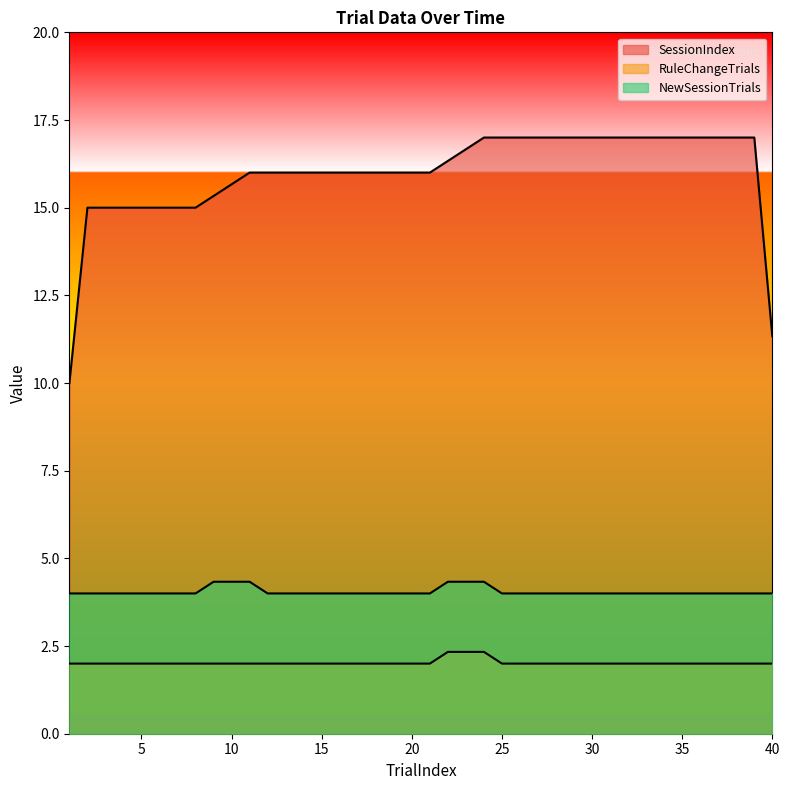

Which has a higher value, 38 or 5?

38